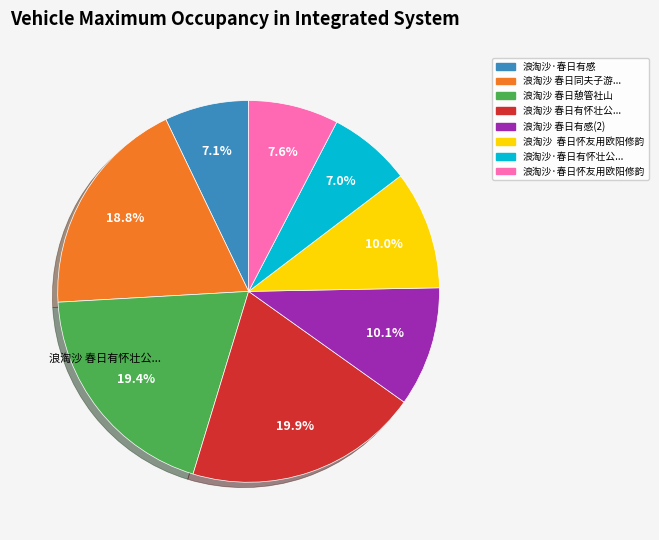

Does any single category account for the majority?

No